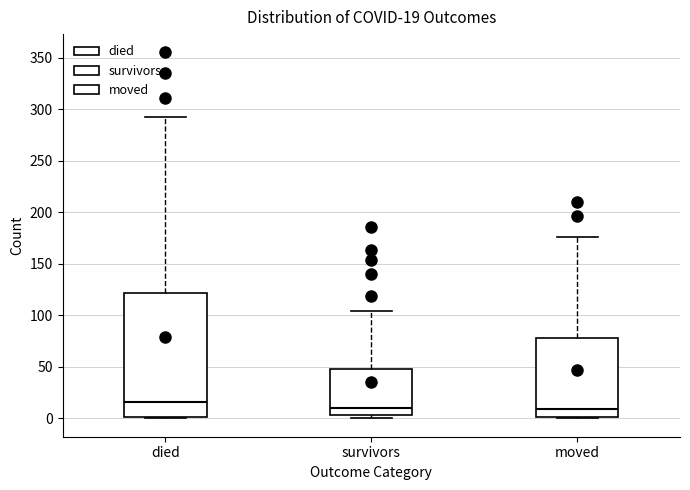

Which box is the tallest, from its lower edge to its upper edge?

died